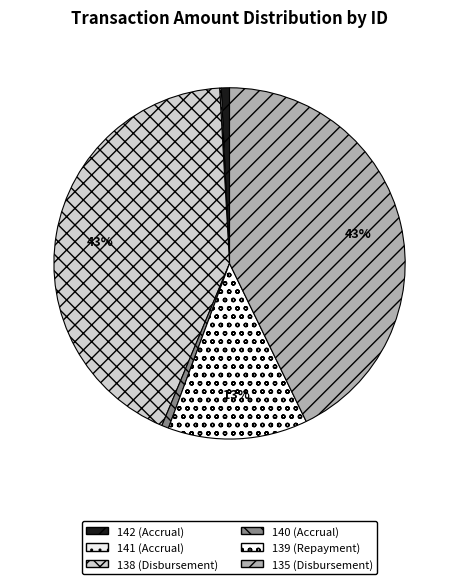

To the nearest percent, what percentage of the pie is 135 (Disbursement)?

43%